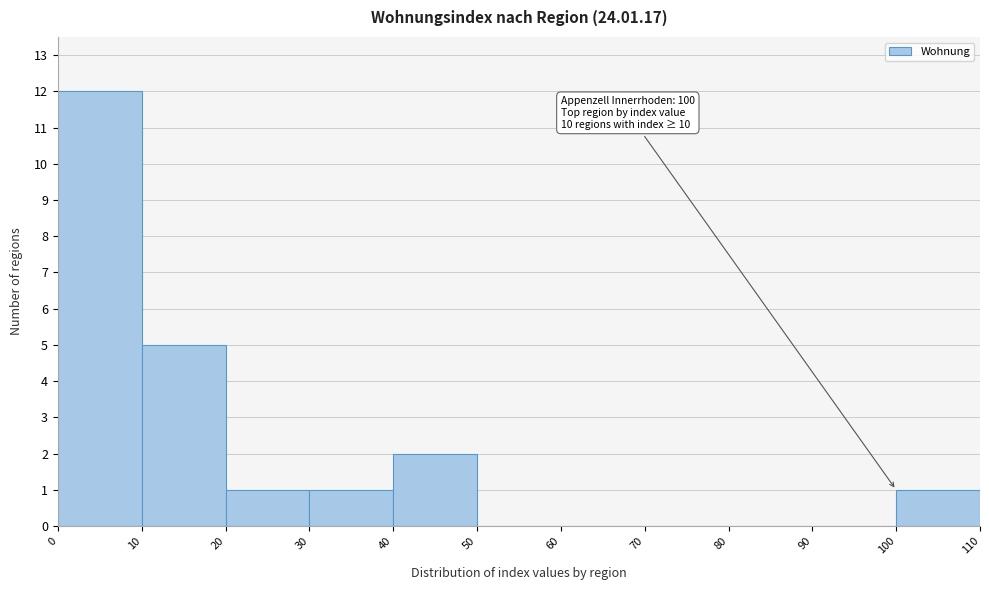

Which range on the x-axis has the tallest bar?

0 to 10